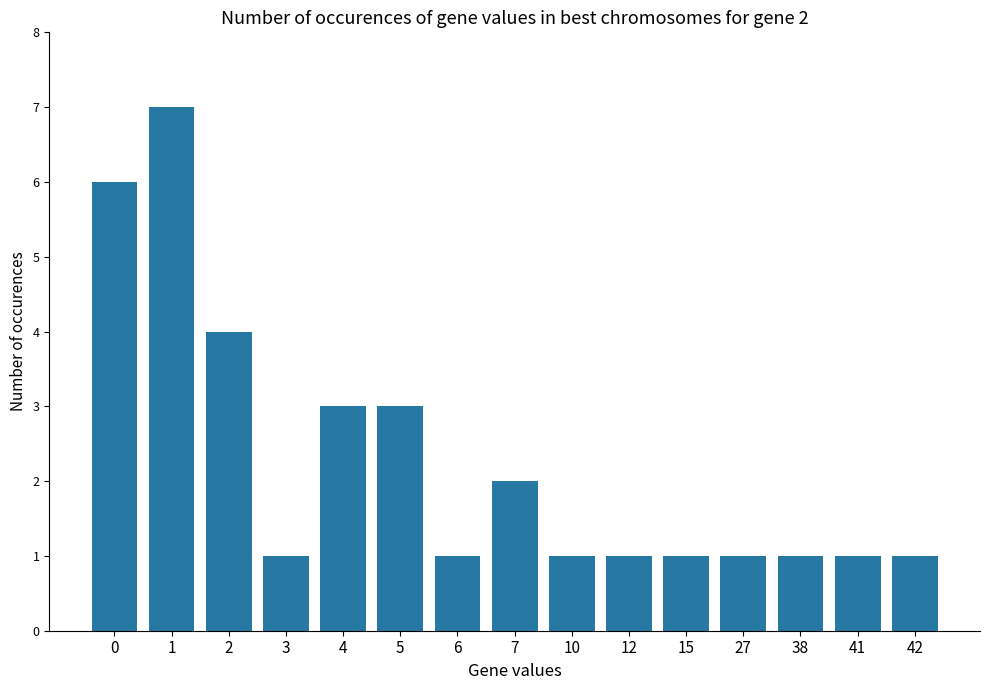

What is the greatest value displayed?

7